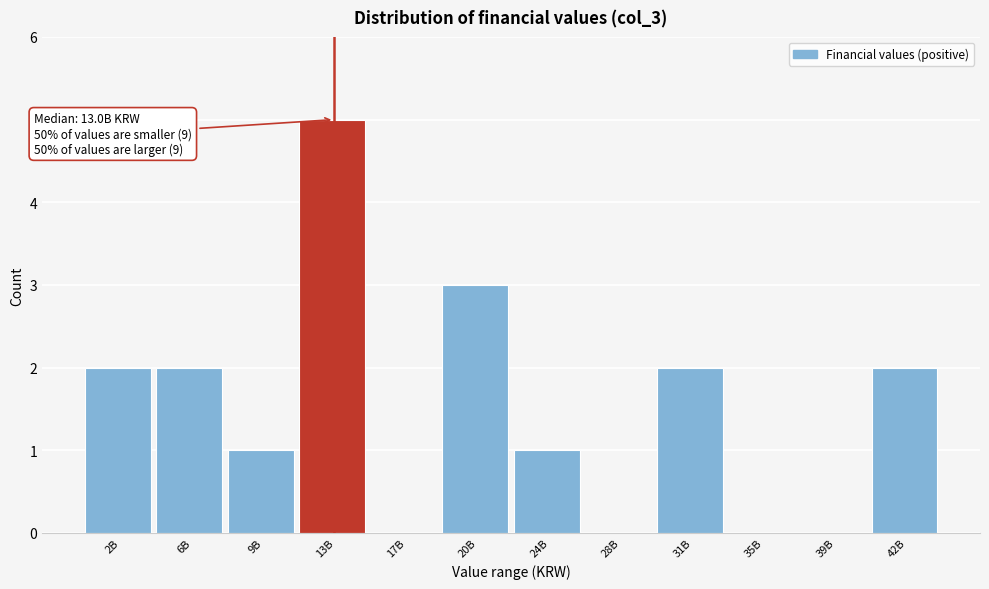

Reading left to right, what are all the values shown in this chart?

2B=2	6B=2	9B=1	13B=5	17B=0	20B=3	24B=1	28B=0	31B=2	35B=0	39B=0	42B=2